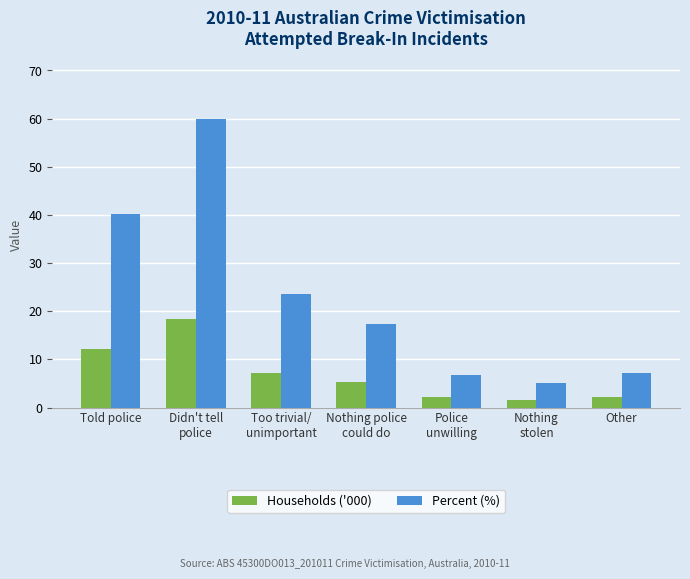

List the series in order of their overall mean, highest first.

Percent (%), Households ('000)